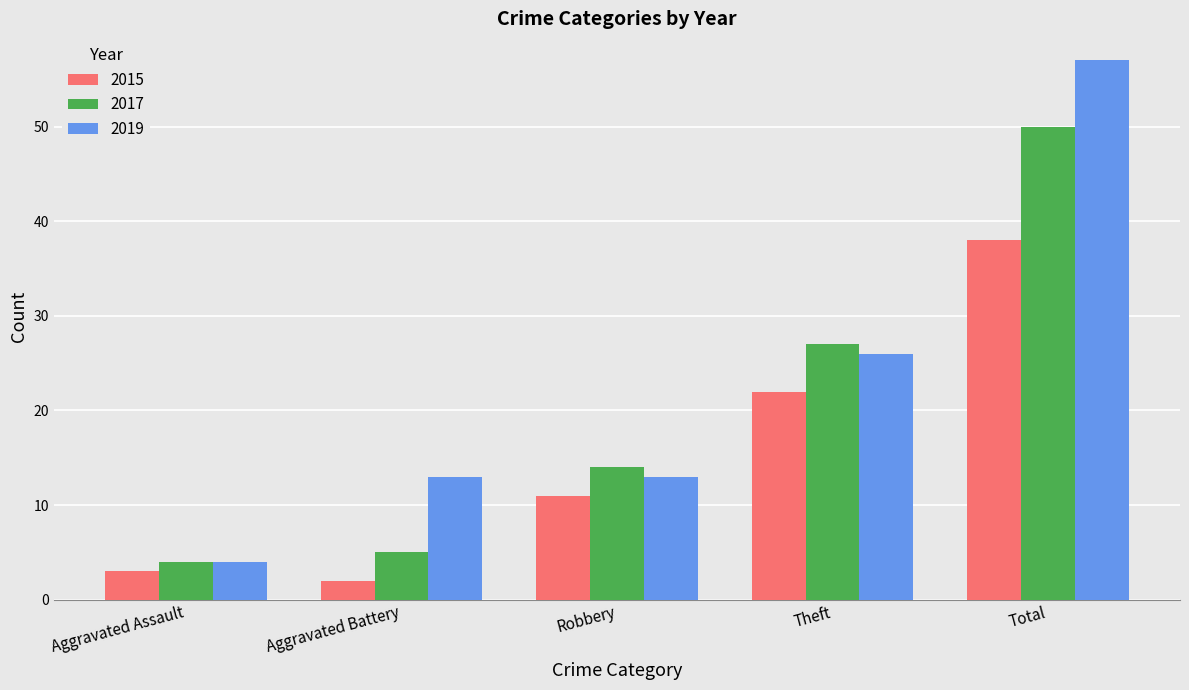

Where is 2019 nearest to the value 30?

Theft